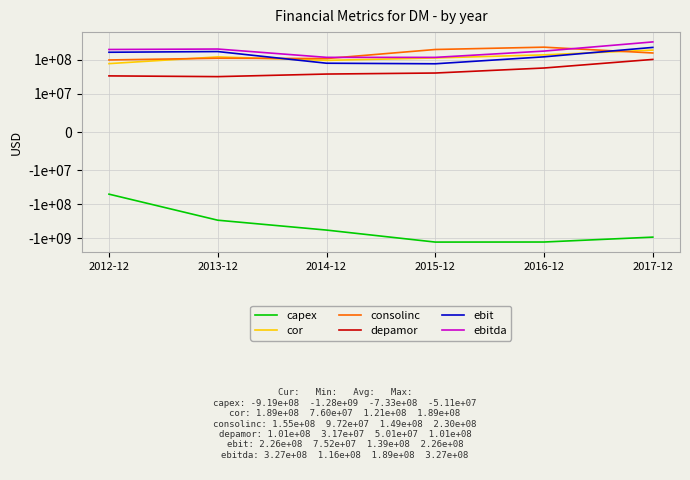

True or false: consolinc has more than 2 points higher than both neighbors.

False